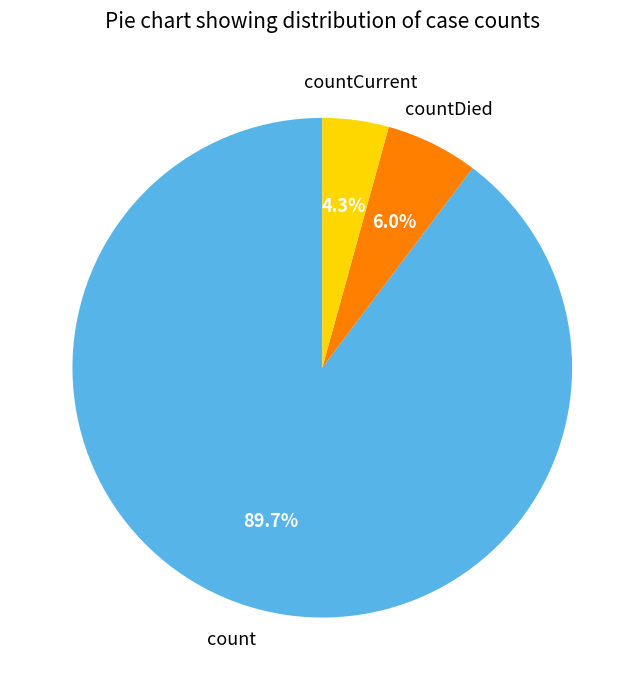

How many slices are in this pie chart?

3